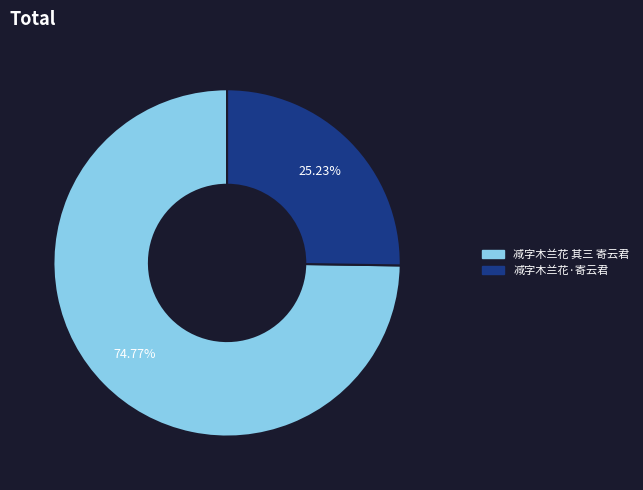

Which category has the biggest portion of the pie?

减字木兰花 其三 寄云君